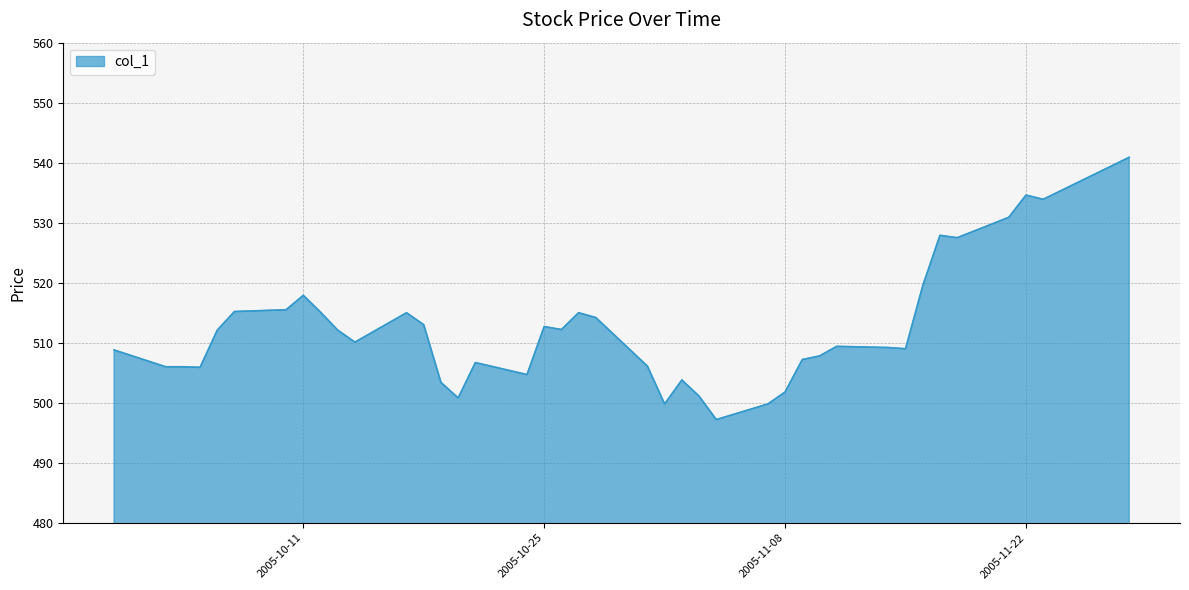

What is the maximum value shown in the chart?

540.9